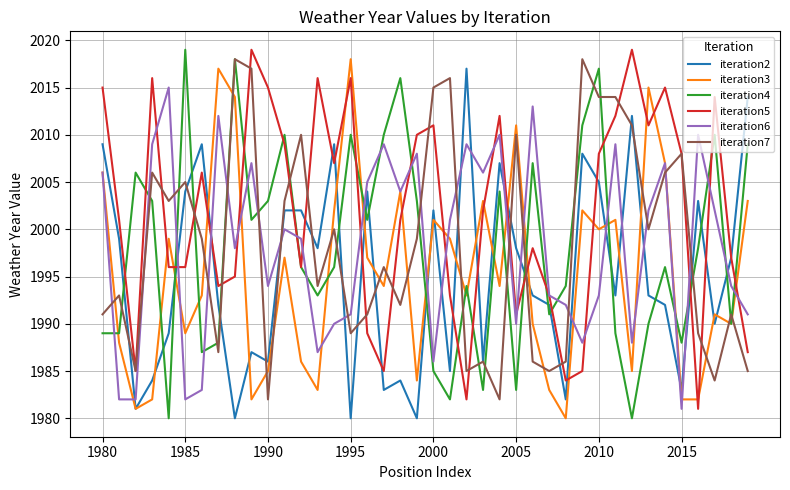

What is the highest value of the iteration5 series?

2019